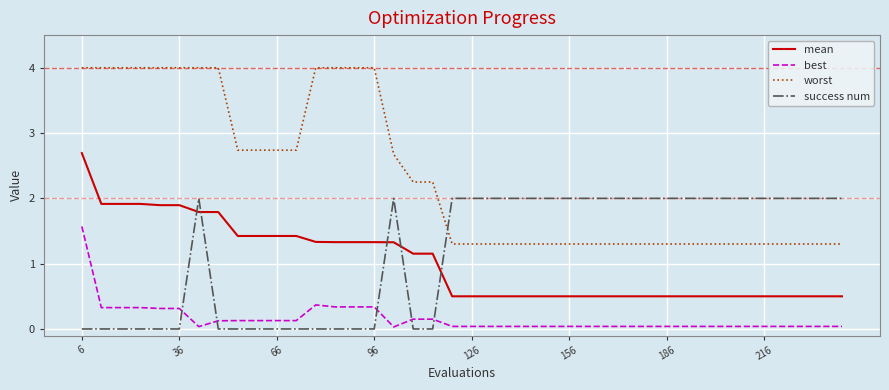

Which series has the widest spread of values?

worst